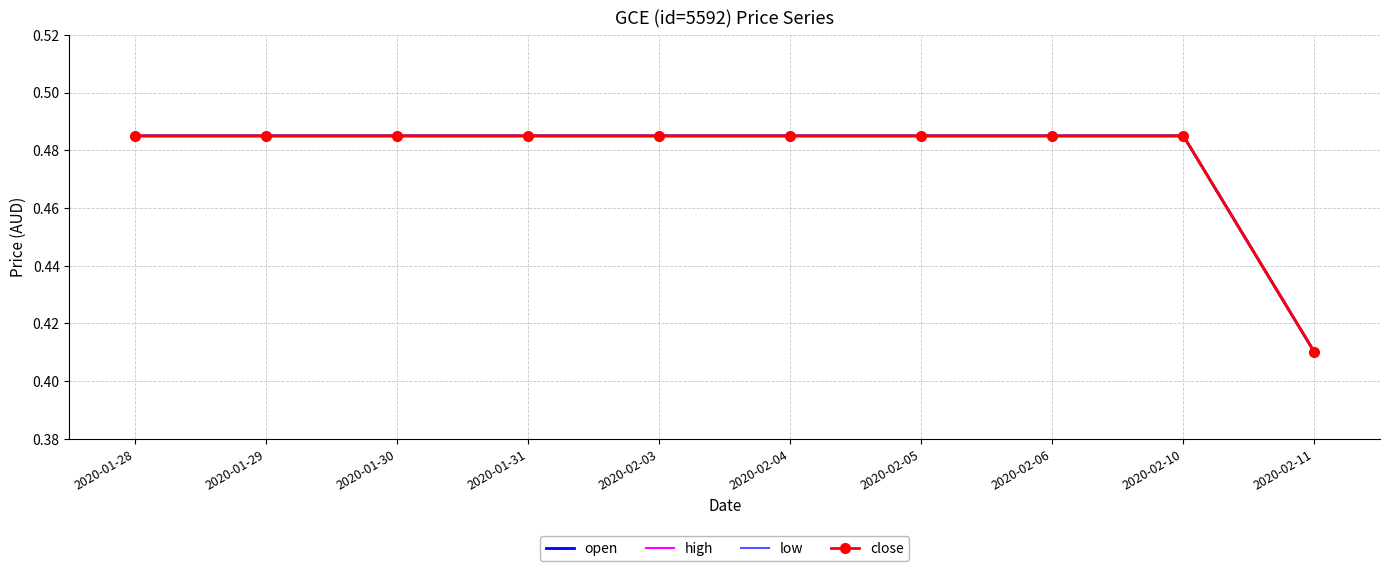

What is the average value of the open series?

0.5